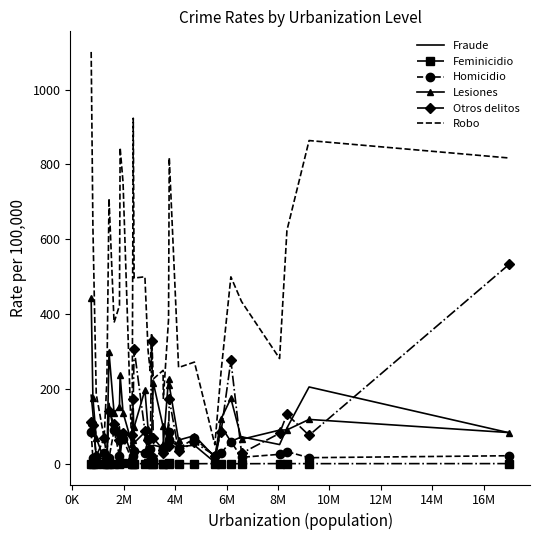

Rank the series by their maximum value, from lowest to highest.

Feminicidio, Homicidio, Fraude, Lesiones, Otros delitos, Robo